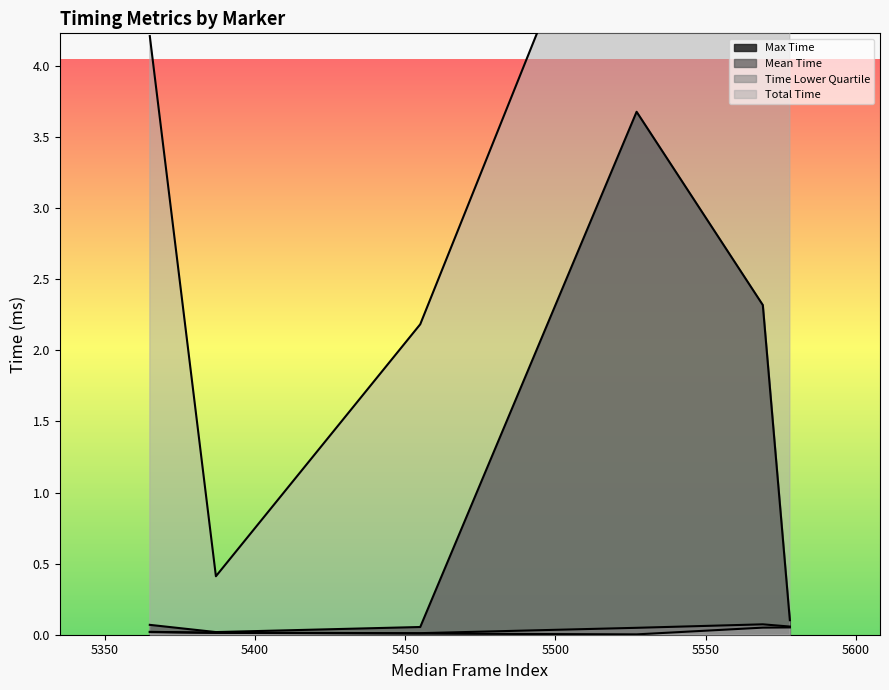

Count the number of categories in the chart.

6